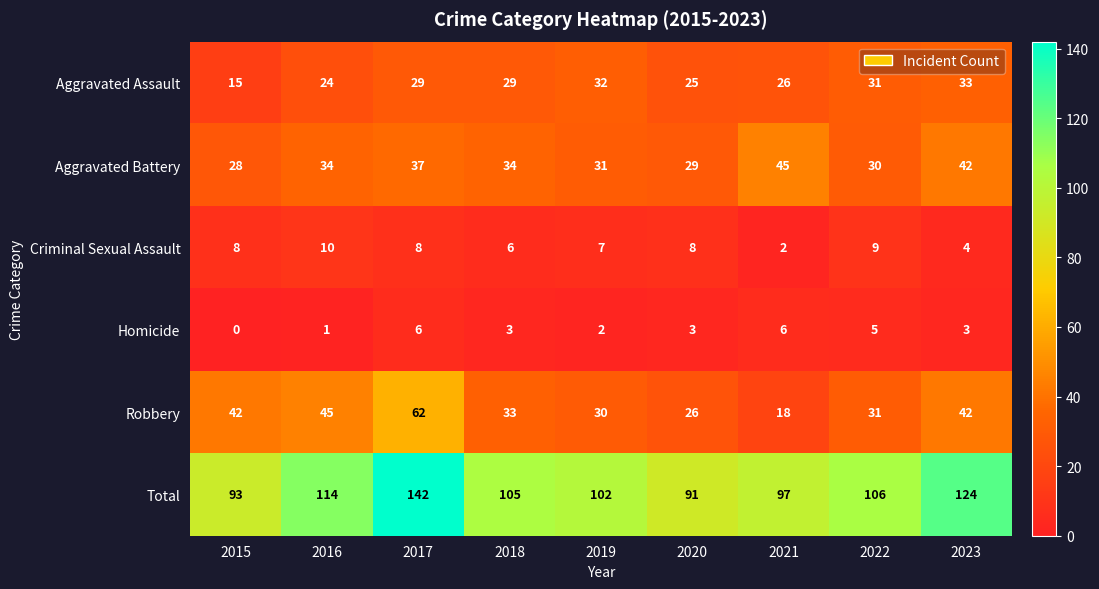

Which series has the widest spread of values?

Total